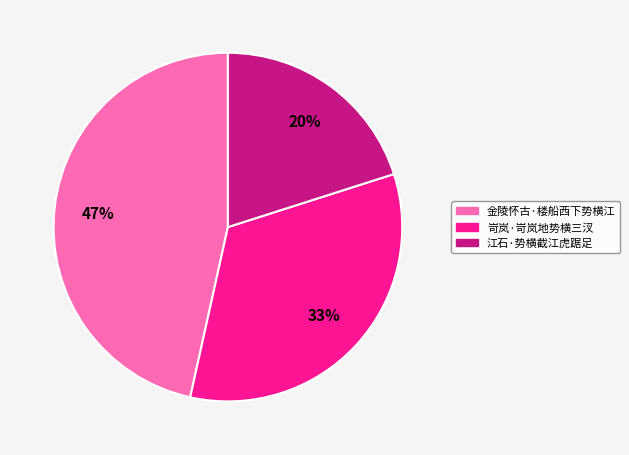

Is there a majority slice in this chart?

No